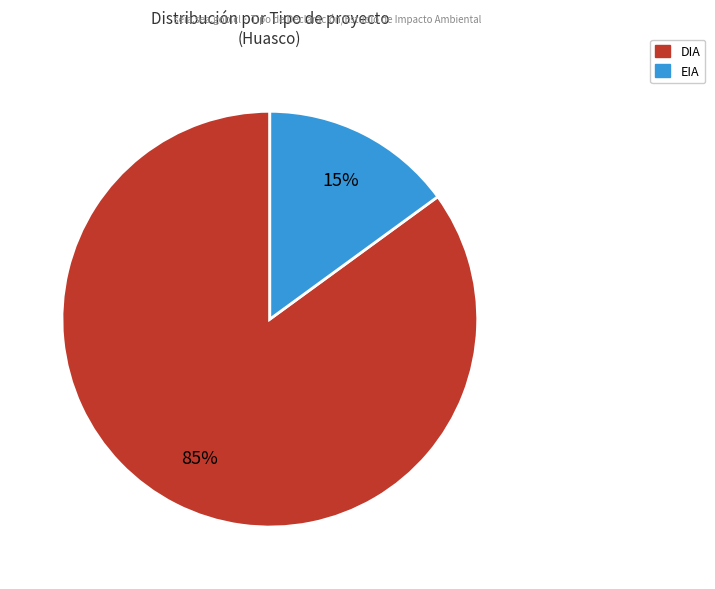

Is the sum of EIA and DIA greater than half?

Yes